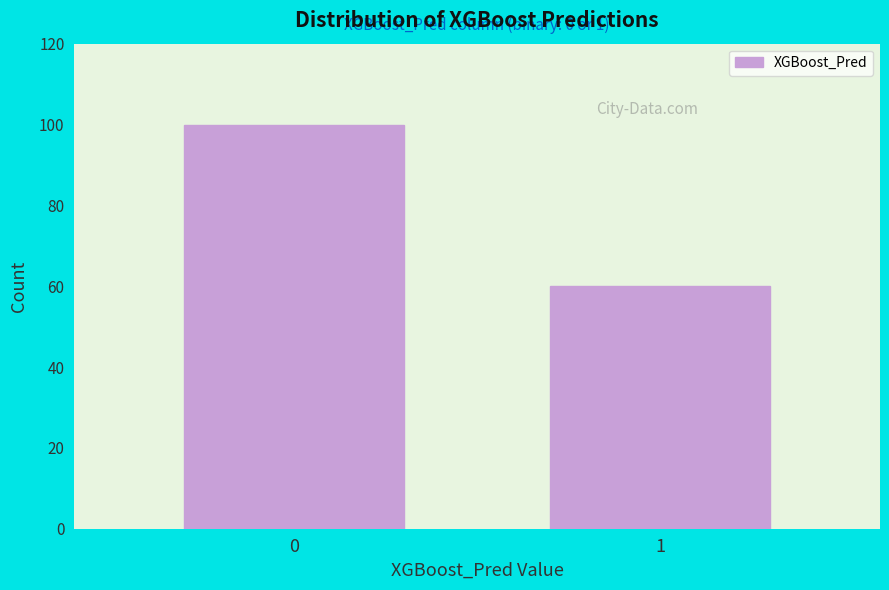

Reading left to right, list all the values displayed in this chart.

0=100	1=60